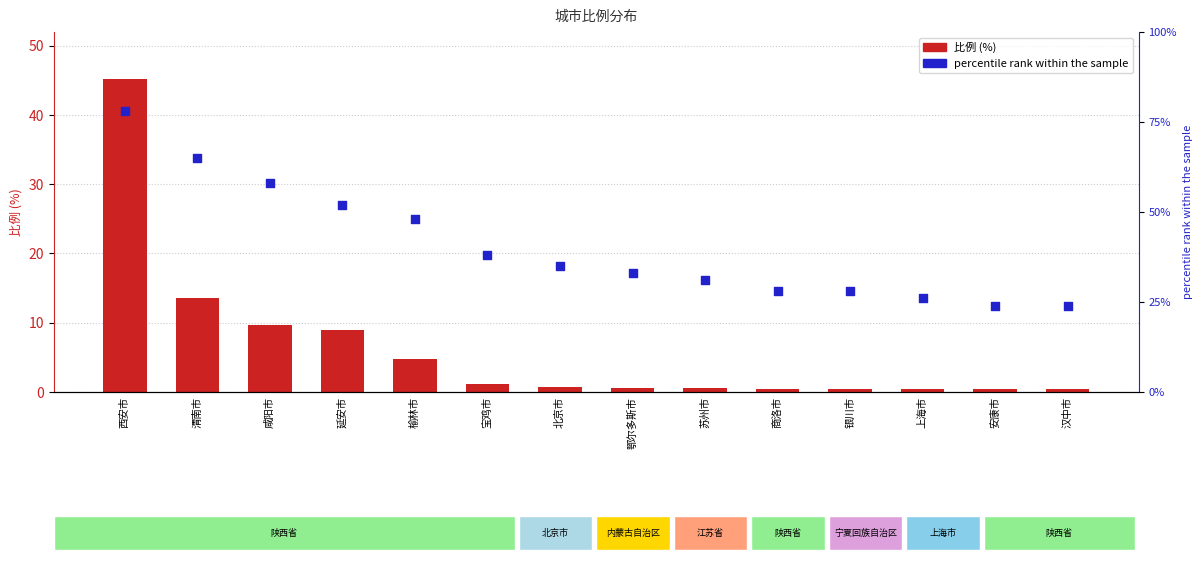

At which category is the sum across all series the highest?

西安市